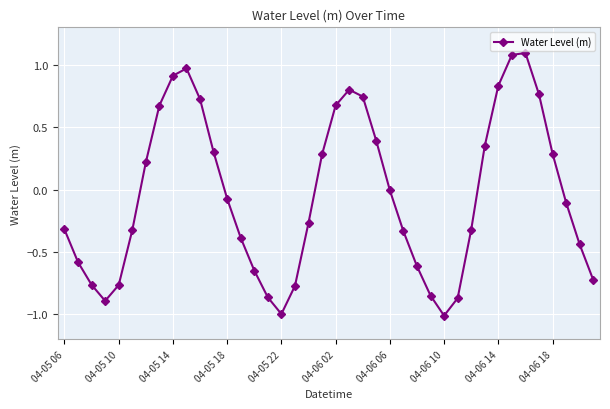

How many points are lower than both their immediate neighbors (excluding endpoints)?

3